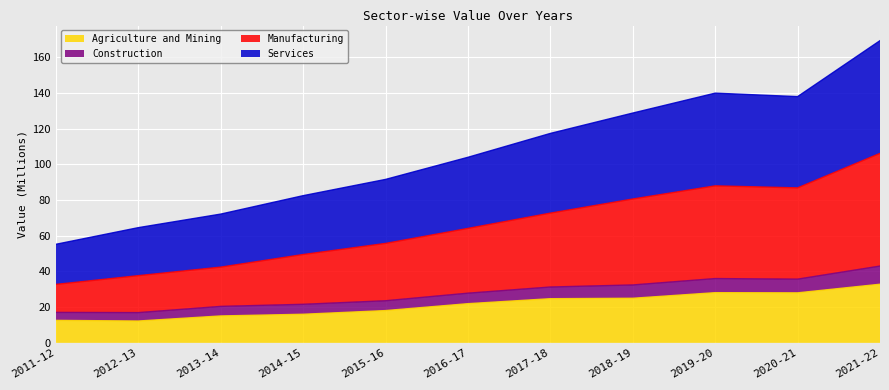

Is it true that Services equals 38.3 at 2011-12?

False